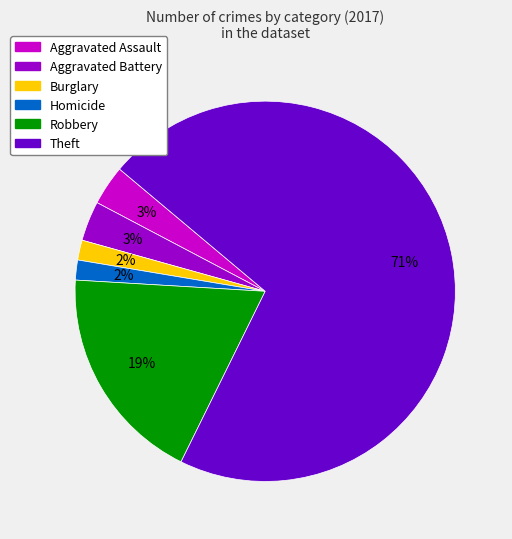

What percentage is the Theft slice, to the nearest percent?

71%